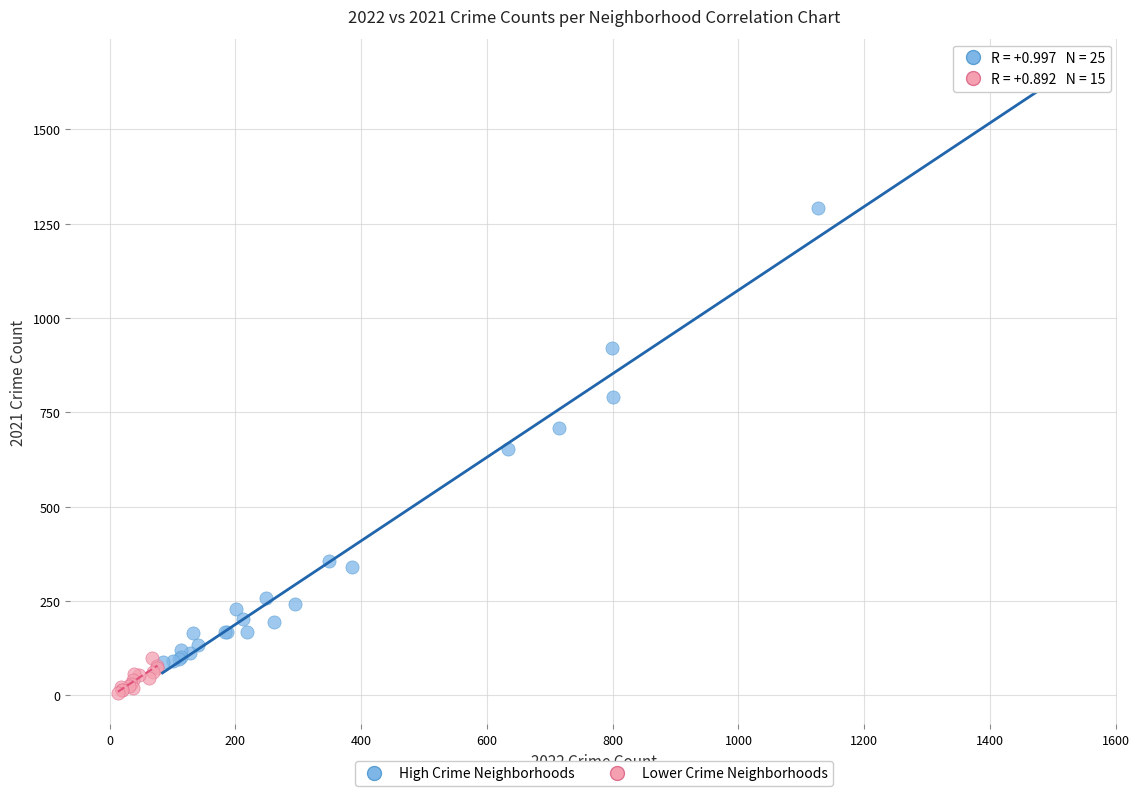

What are all the series names shown in the legend?

High Crime Neighborhoods, Lower Crime Neighborhoods